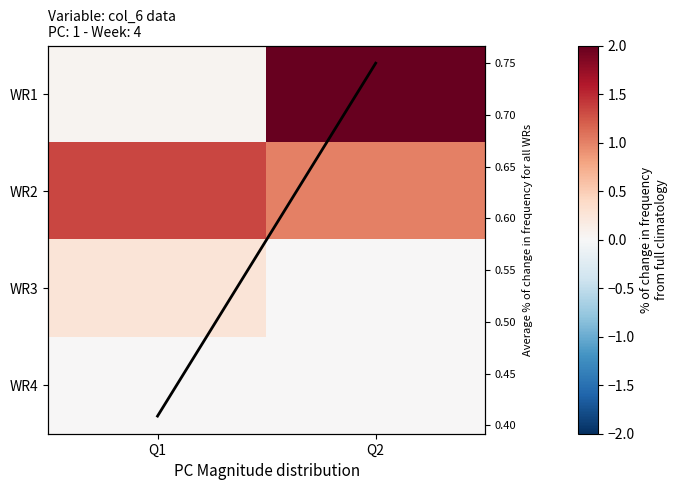

True or false: WR2 has a value of 1.0 at Q2.

True